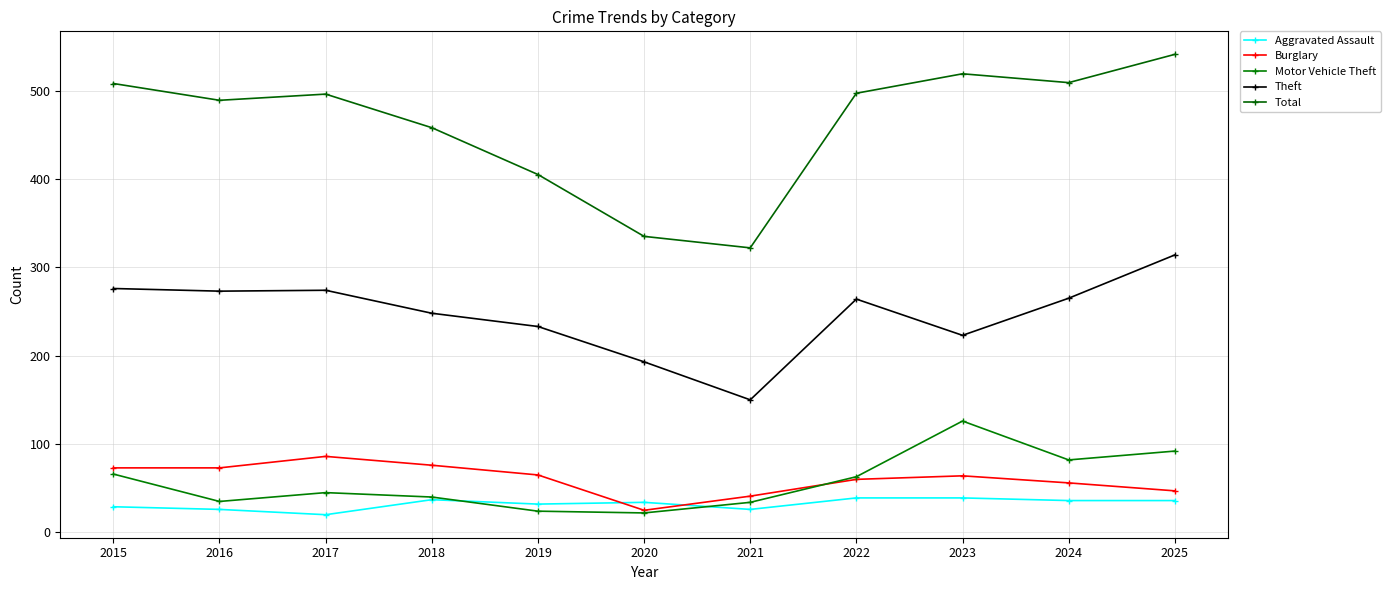

True or false: Burglary and Aggravated Assault cross at least once.

True